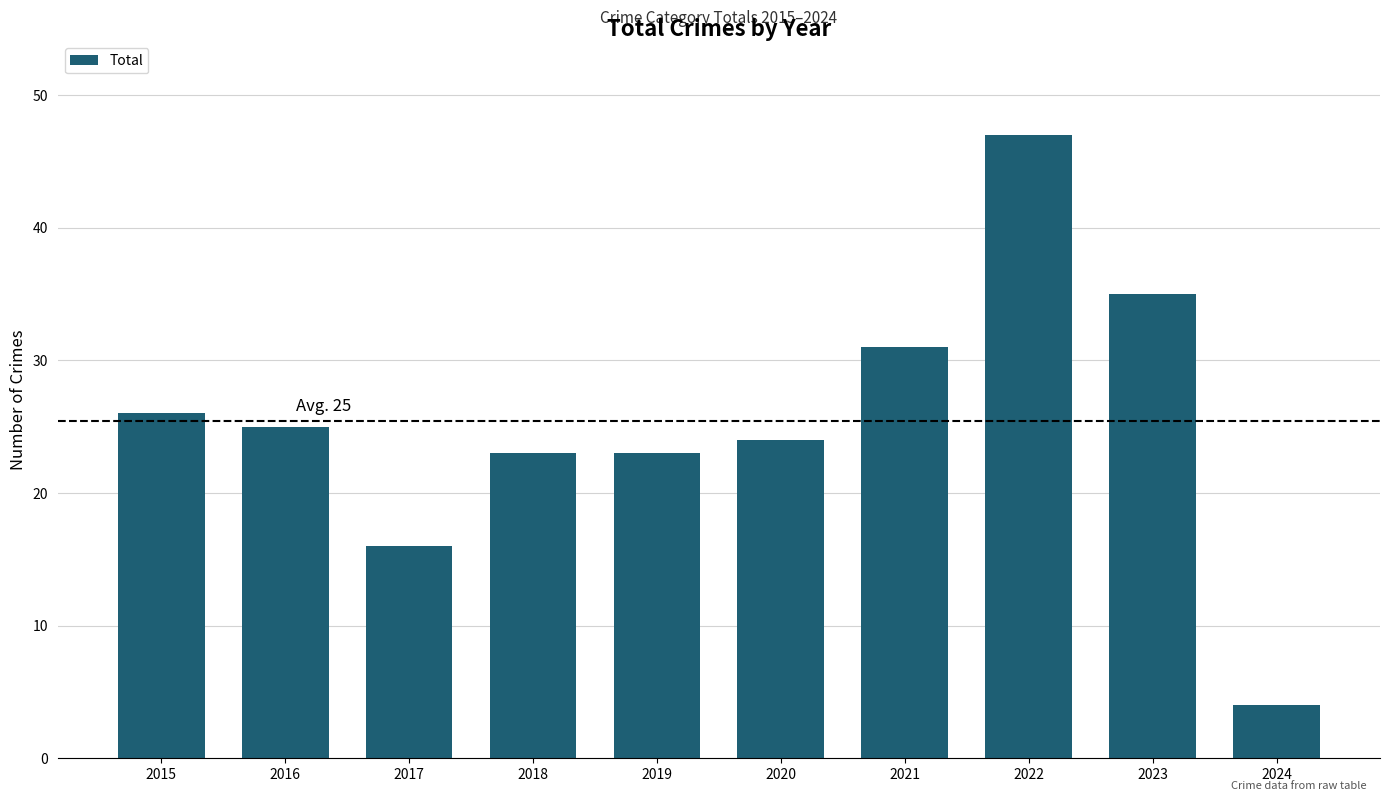

What is the smallest value displayed?

4